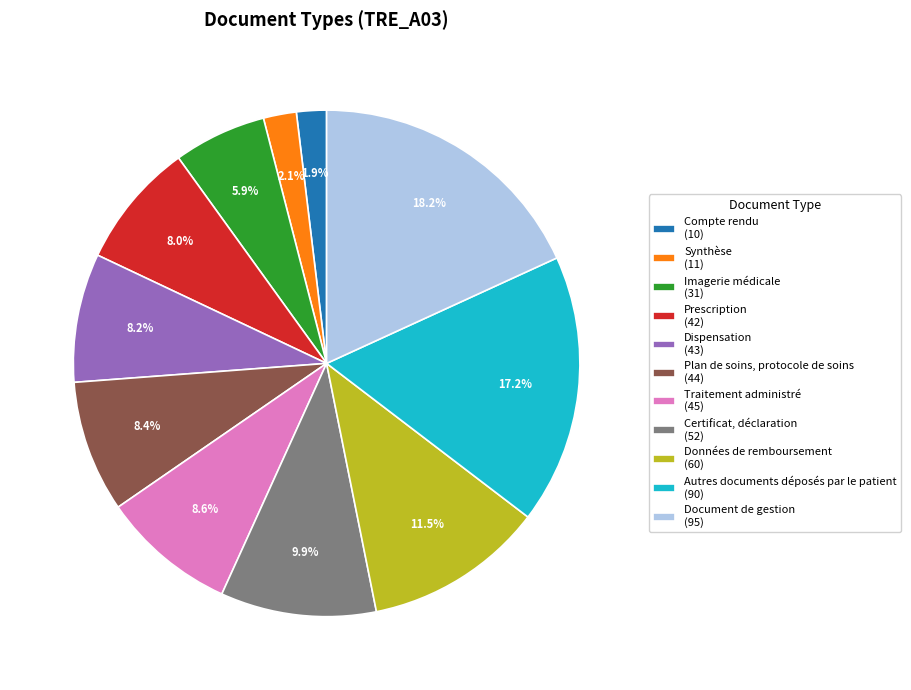

Which slice is the largest?

Document de gestion